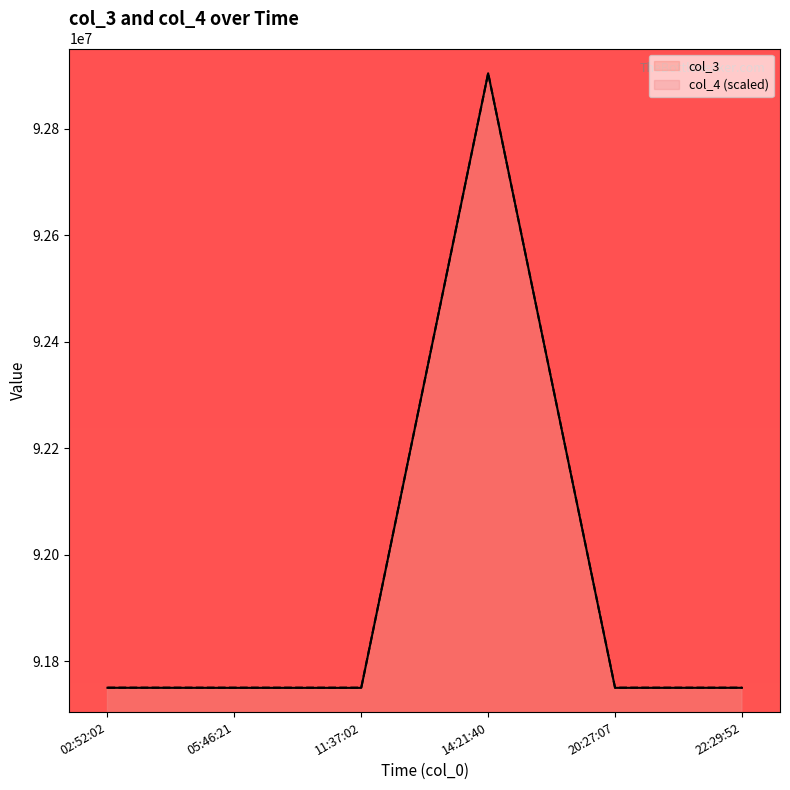

The value of col_3 at 2020-12-17 14:21:40 is 135891031.9. True or false?

False